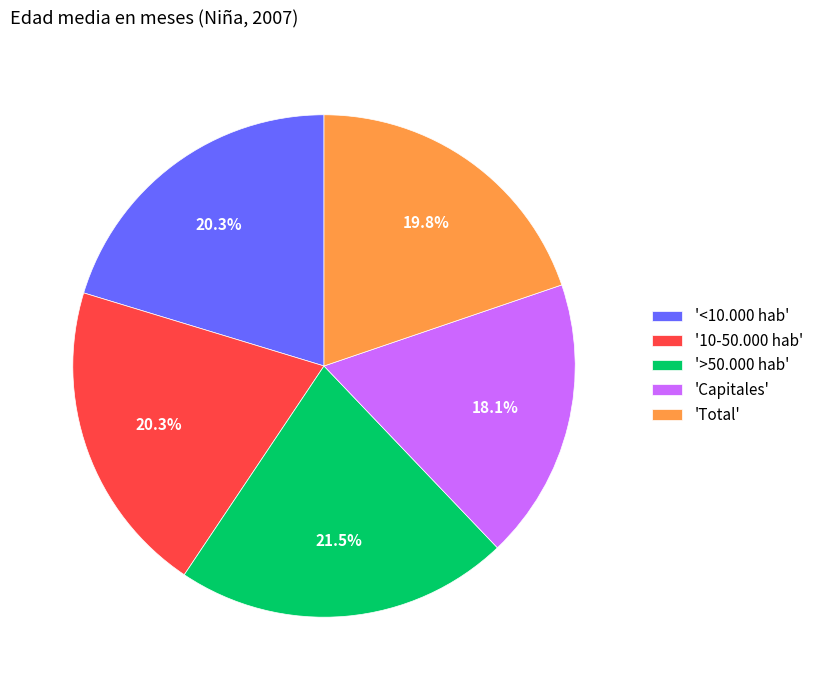

Is there a majority slice in this chart?

No